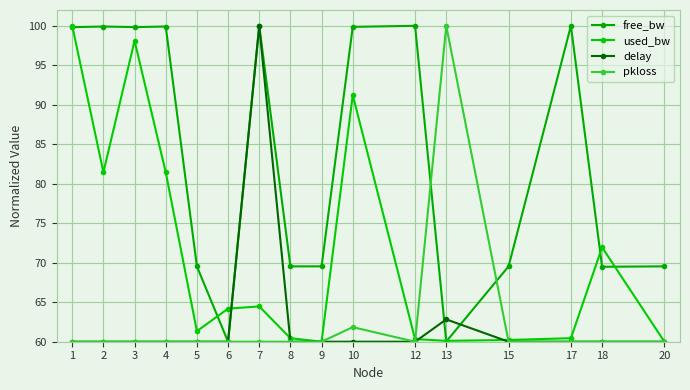

At how many categories does at least one series exceed 88?

9